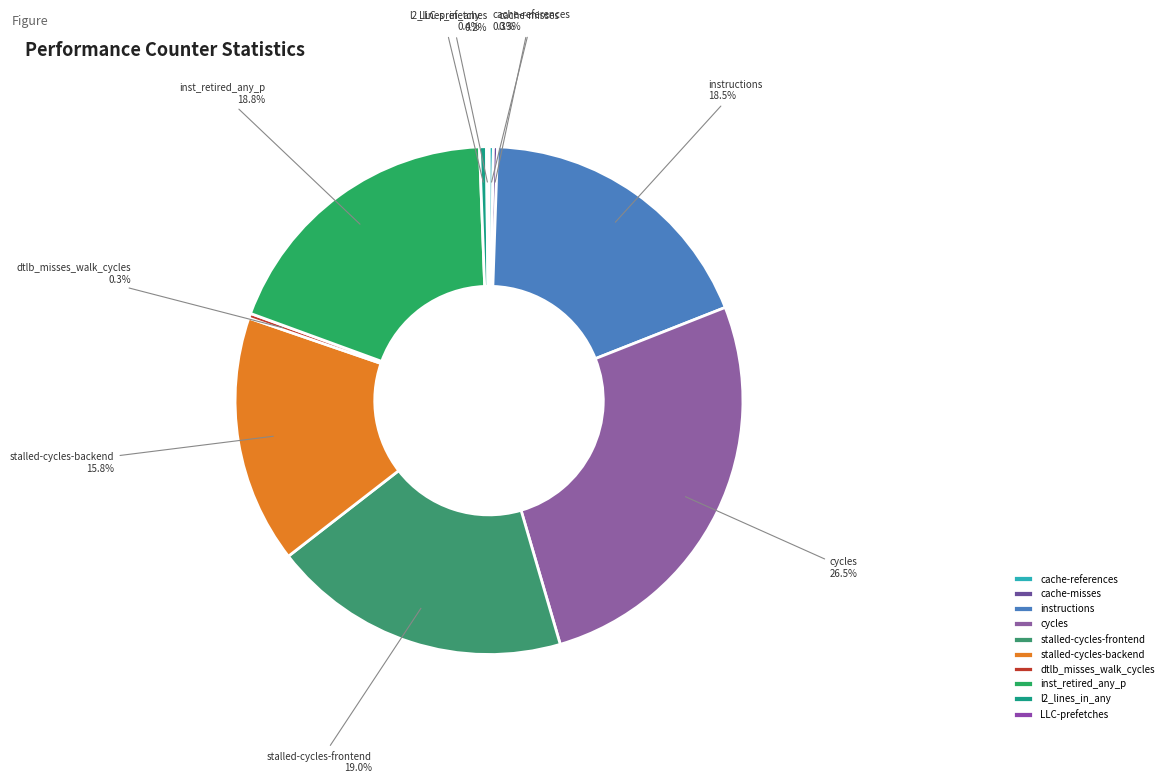

What is the largest slice in the pie chart?

cycles